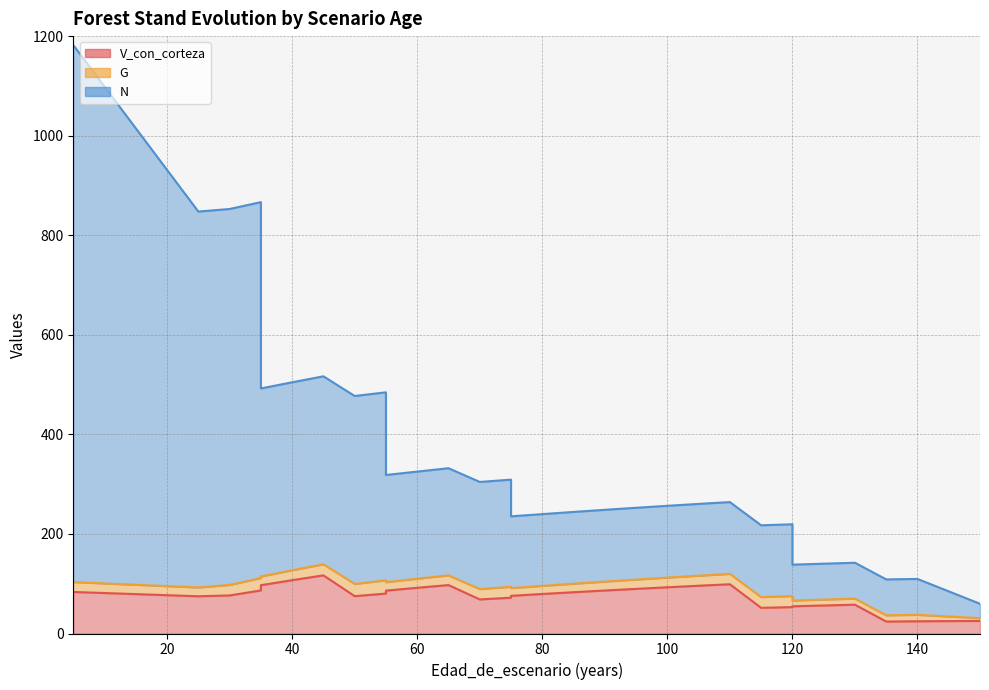

True or false: N and V_con_corteza cross at least once.

False